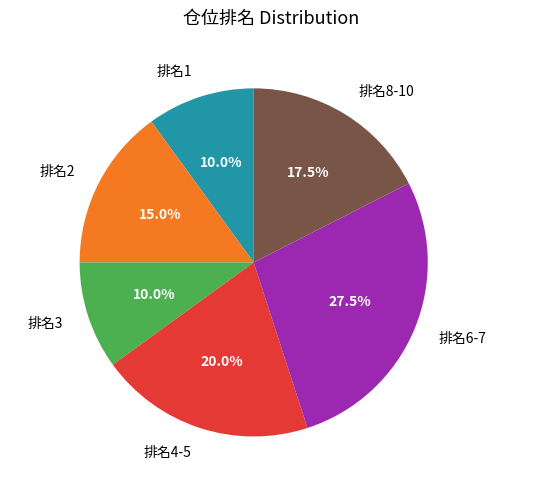

Which has a higher value, 排名8-10 or 排名3?

排名8-10